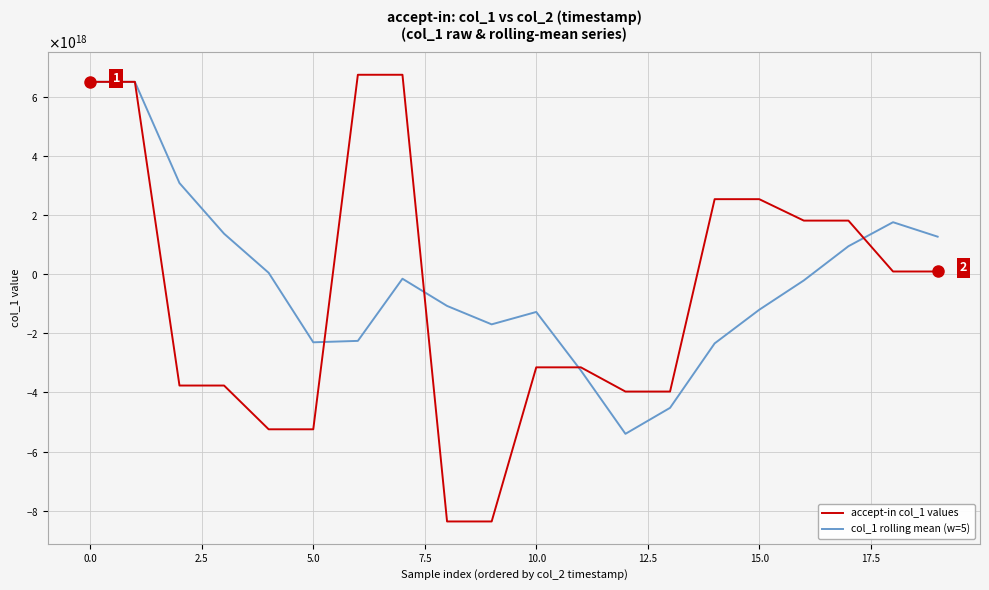

Is this an area chart (filled region under the line)?

No